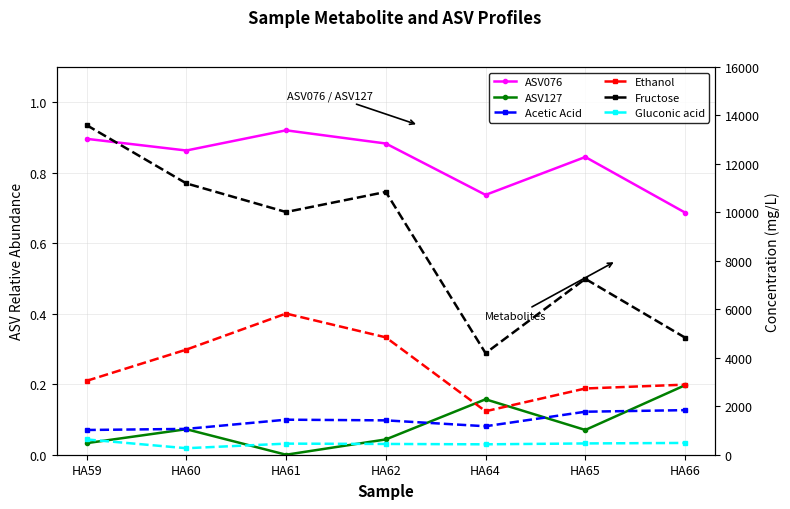

Reading left to right, what are all the values shown in this chart?

ASV076: 0.9	0.9	0.9	0.9	0.7	0.8	0.7
ASV127: 0.0	0.1	0.0	0.0	0.2	0.1	0.2
Acetic Acid: 1020.7	1065.6	1445.6	1418.1	1175.3	1774.3	1839.5
Ethanol: 3047.8	4337.5	5825.4	4843.2	1794.1	2733.2	2892.1
Fructose: 13603.0	11196.8	10014.8	10844.2	4191.3	7257.7	4831.9
Gluconic acid: 631.3	268.3	457.9	444.4	429.3	465.6	486.2